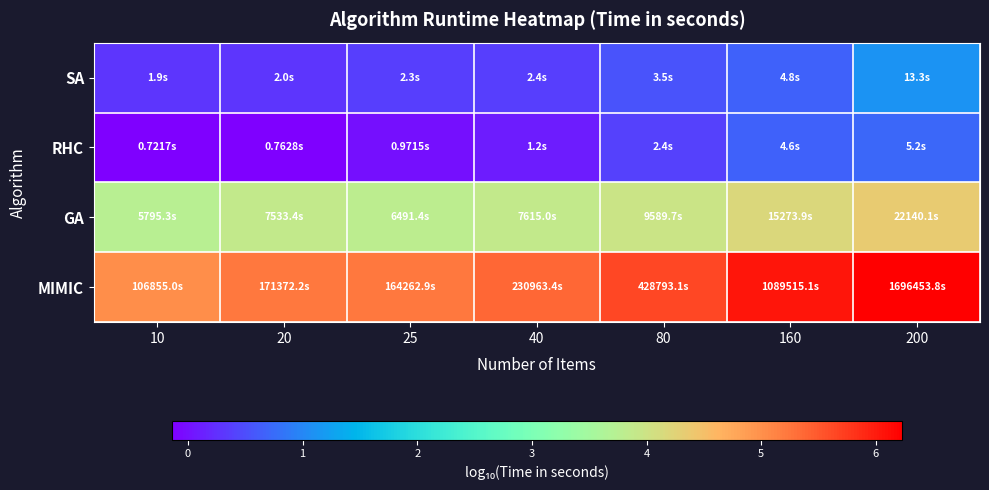

Which has a higher value, 20 or 40?

40